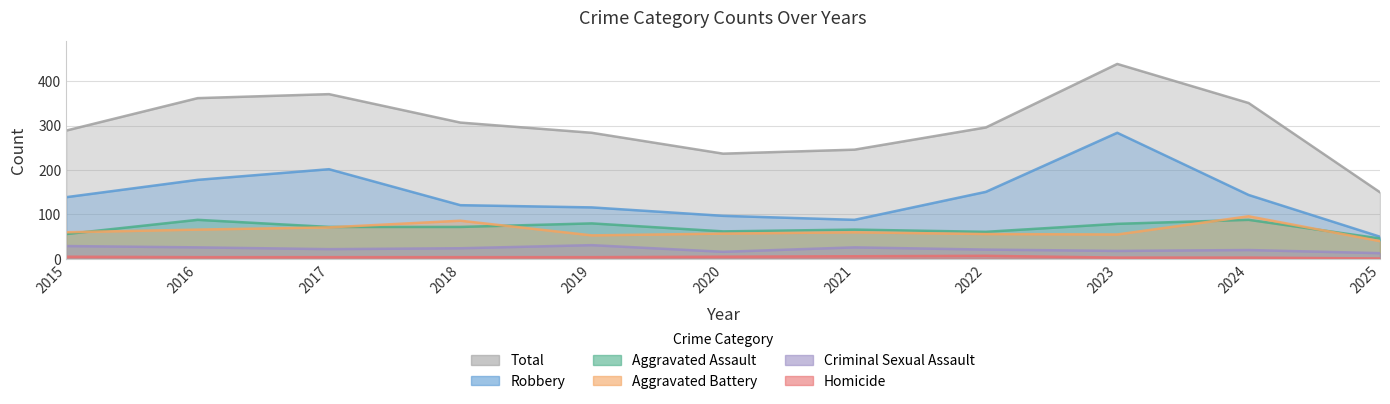

In Total, how many points are higher than both neighbors (excluding endpoints)?

2